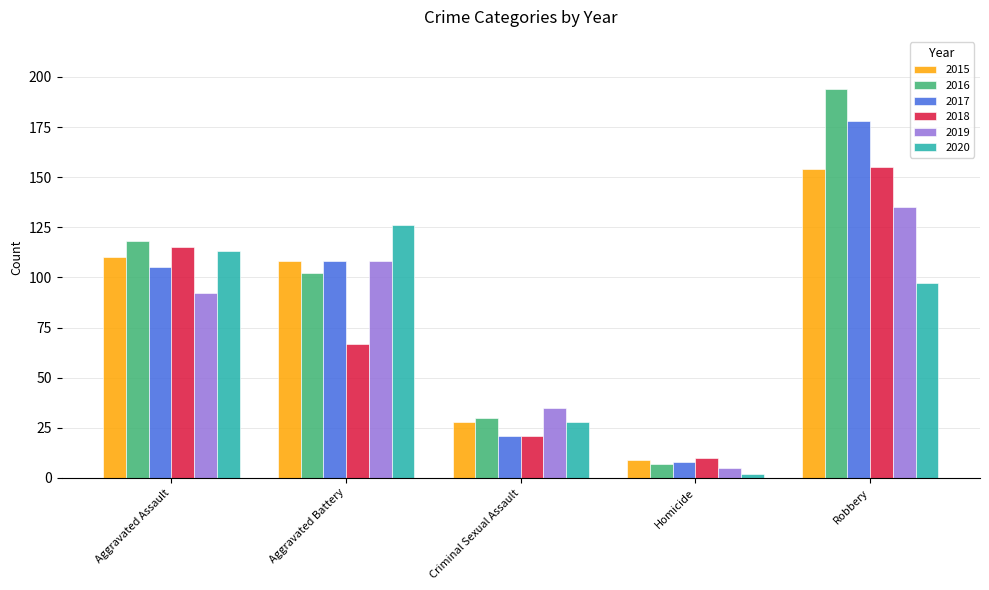

Reading left to right, extract all data points from this chart.

2015: 110	108	28	9	154
2016: 118	102	30	7	194
2017: 105	108	21	8	178
2018: 115	67	21	10	155
2019: 92	108	35	5	135
2020: 113	126	28	2	97